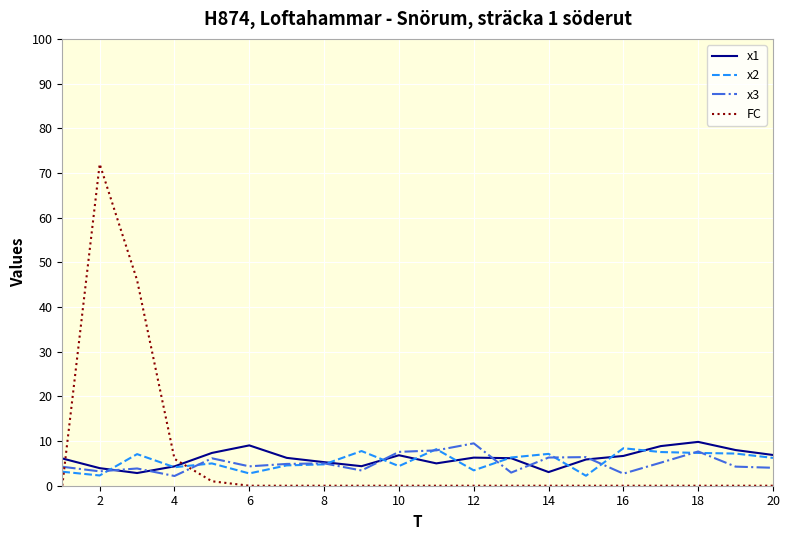

How many interior local peaks does the x3 series have?

6